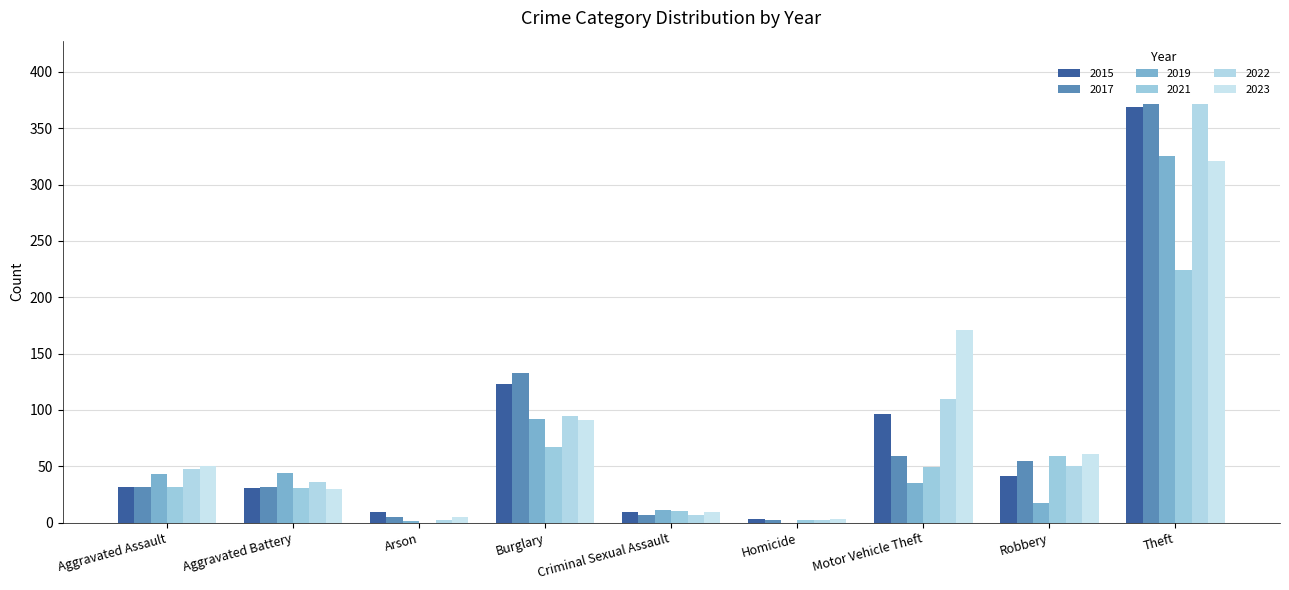

What is the spread (max minus min) of values at Arson?

9